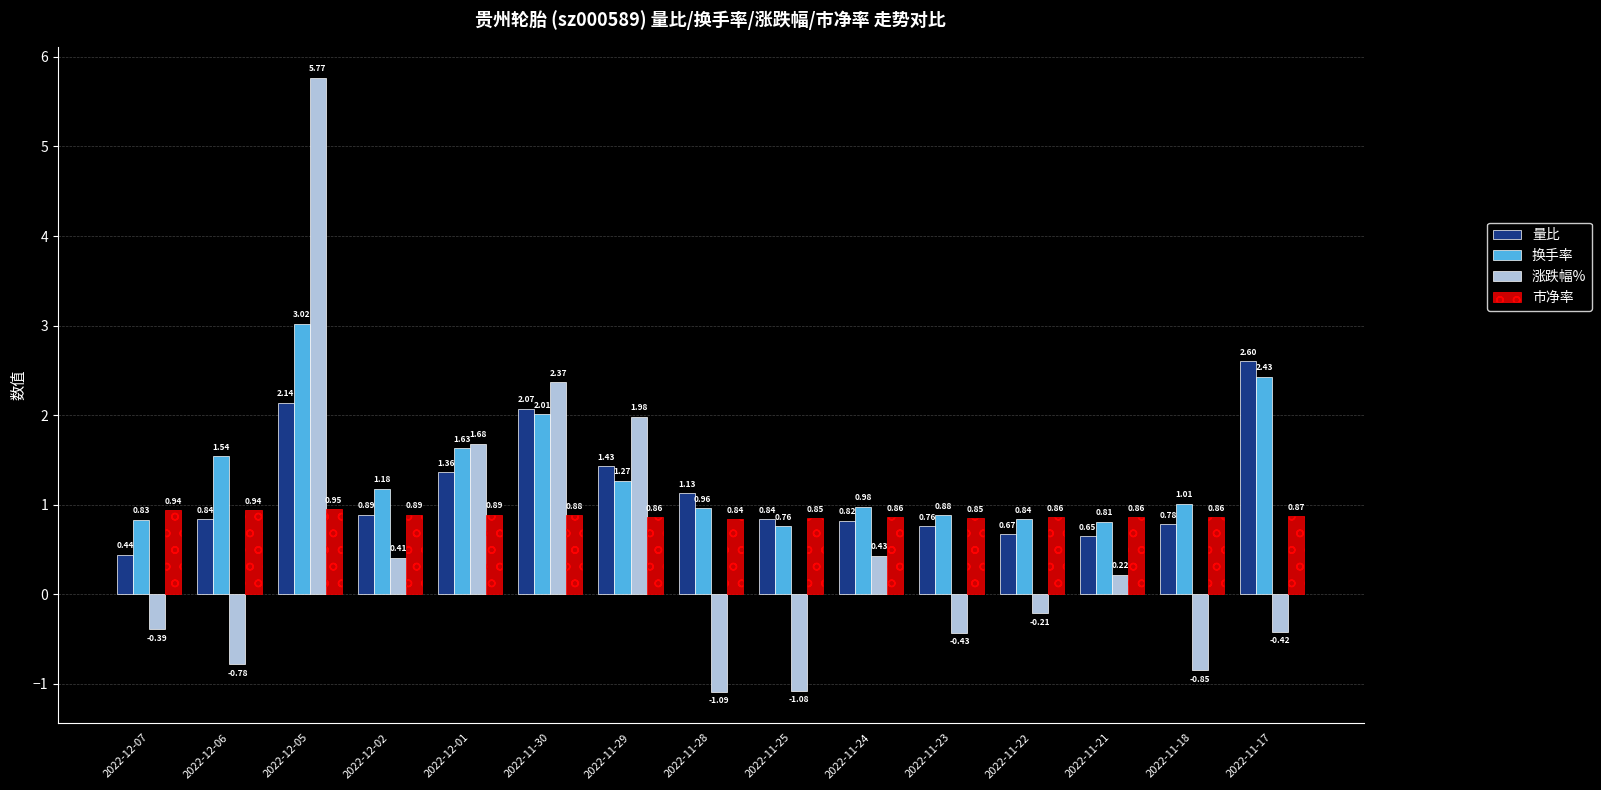

What is the difference between the highest and lowest values at 2022-12-06?

2.3